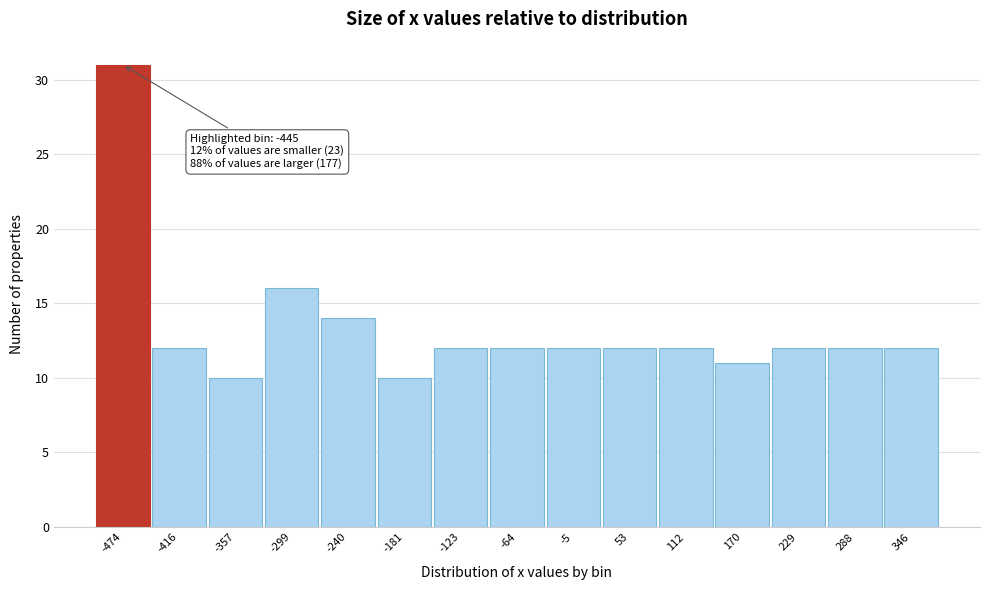

Reading left to right, transcribe all the data shown in this chart.

-474=31	-416=12	-357=10	-299=16	-240=14	-181=10	-123=12	-64=12	-5=12	53=12	112=12	170=11	229=12	288=12	346=12